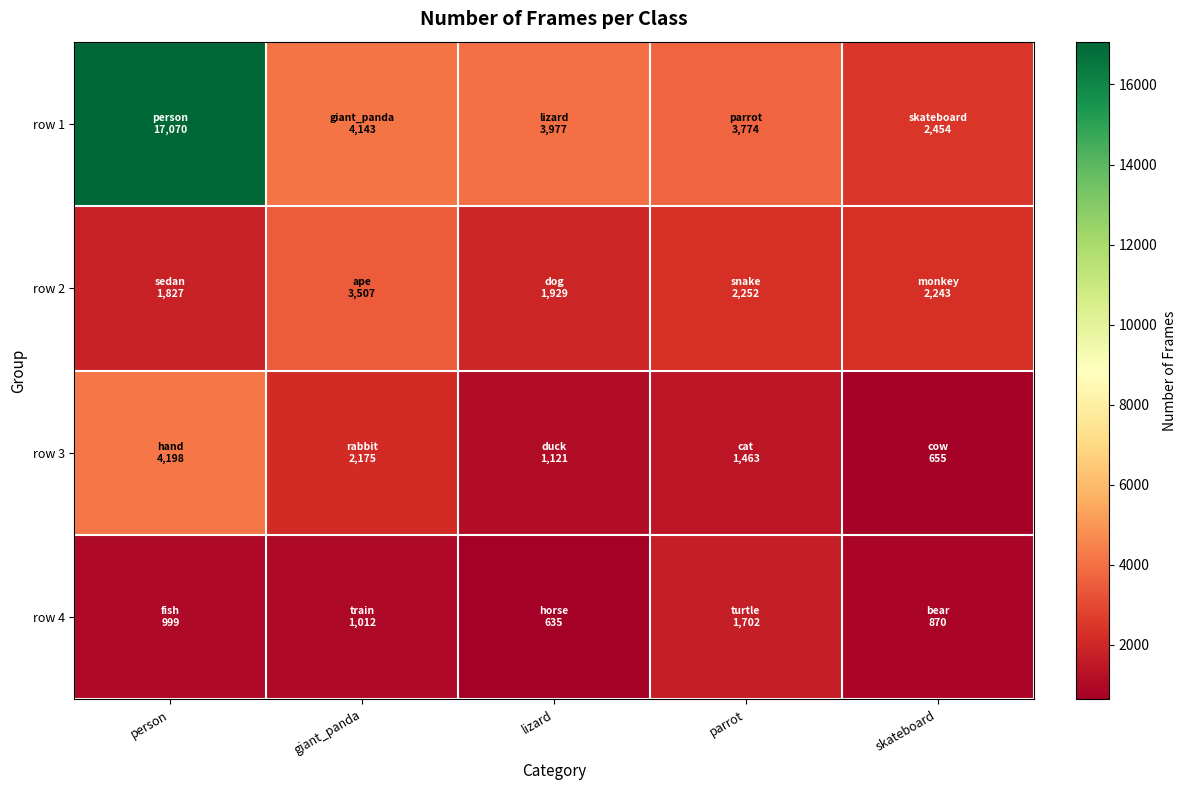

At which category is the sum across all series the highest?

person